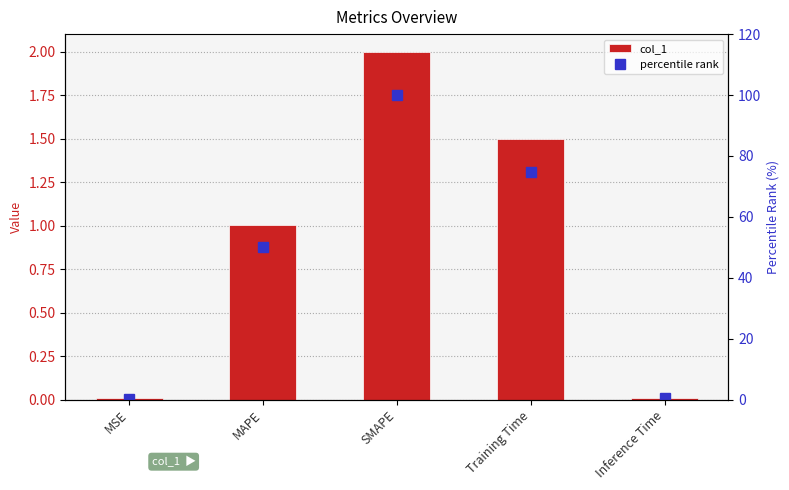

How many values in the percentile rank series exceed 50?

3